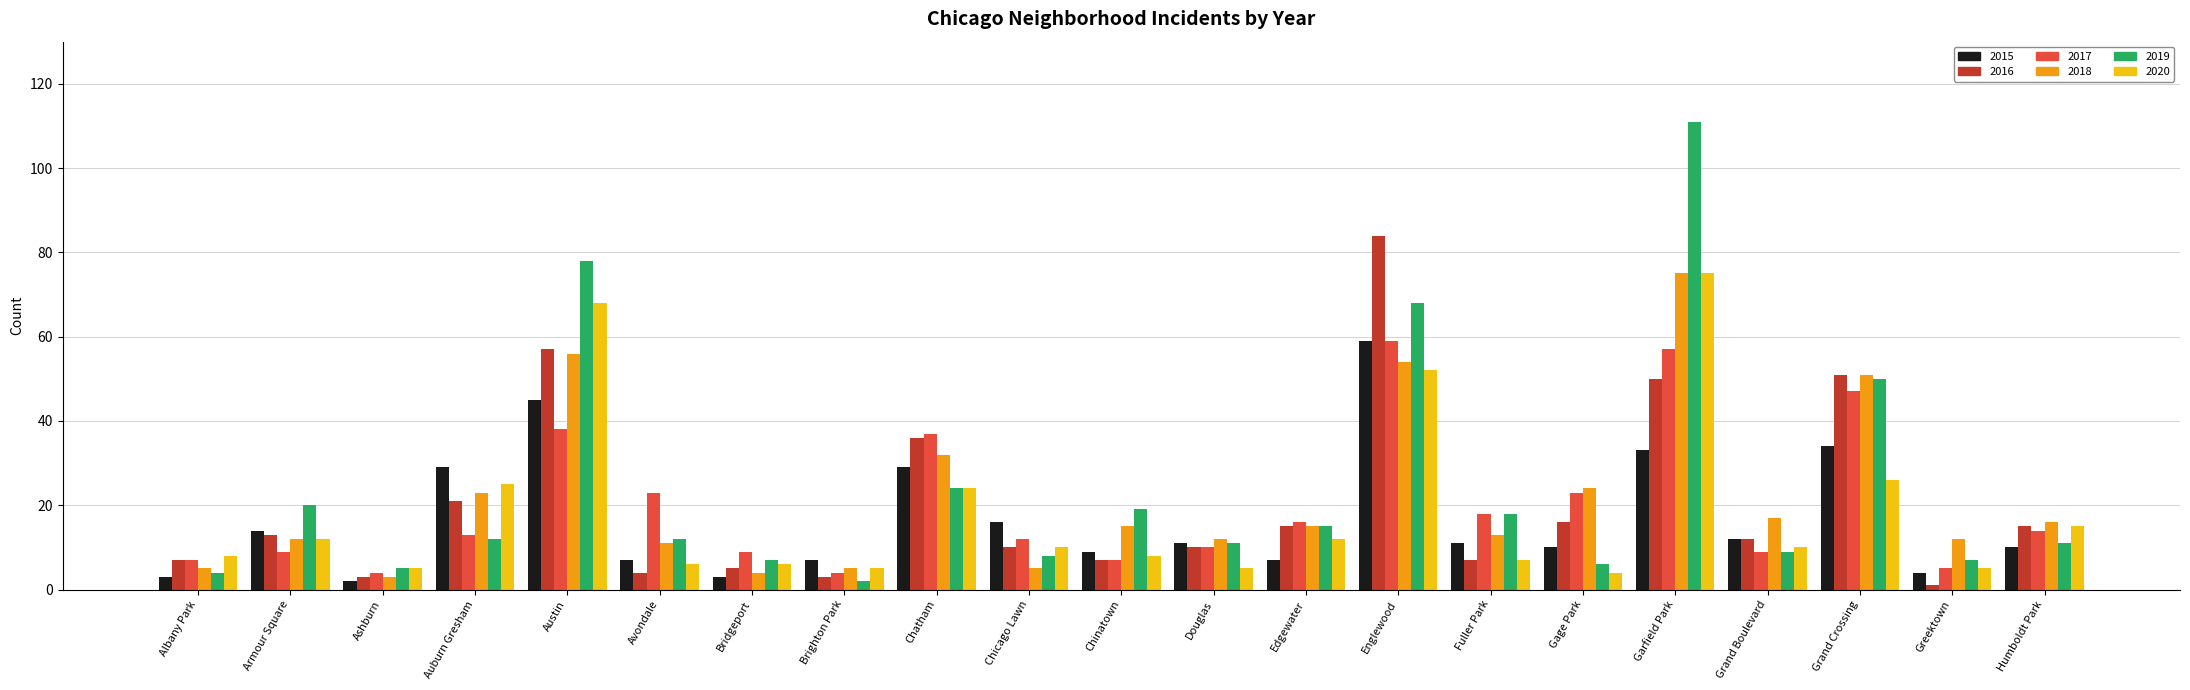

Which series has the largest range (max minus min)?

2019